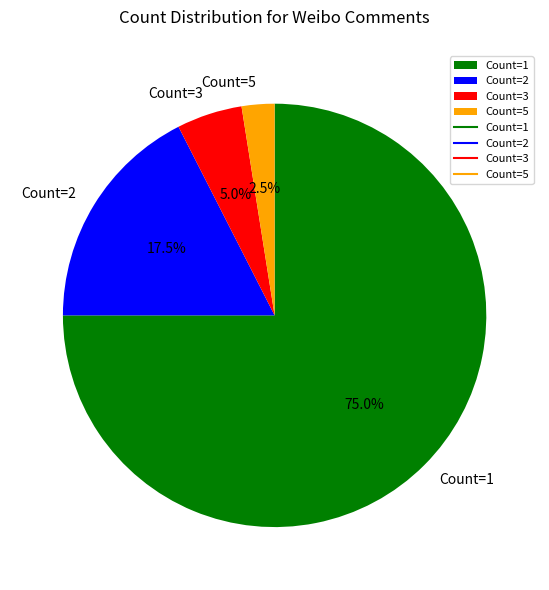

Rank the categories by value from highest to lowest.

Count=1, Count=2, Count=3, Count=5